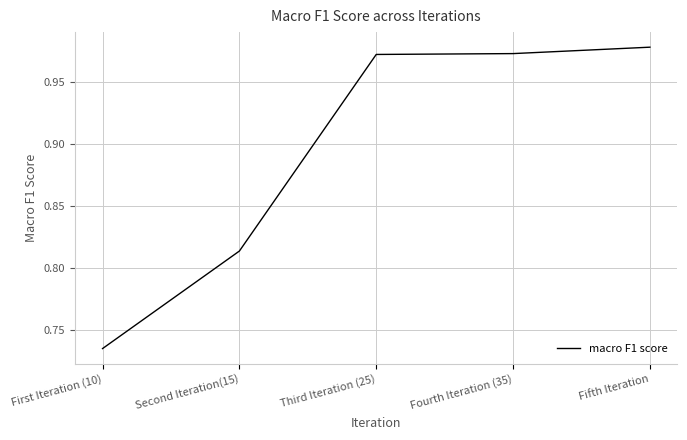

True or false: the data shows 0.7 at Fifth Iteration.

False